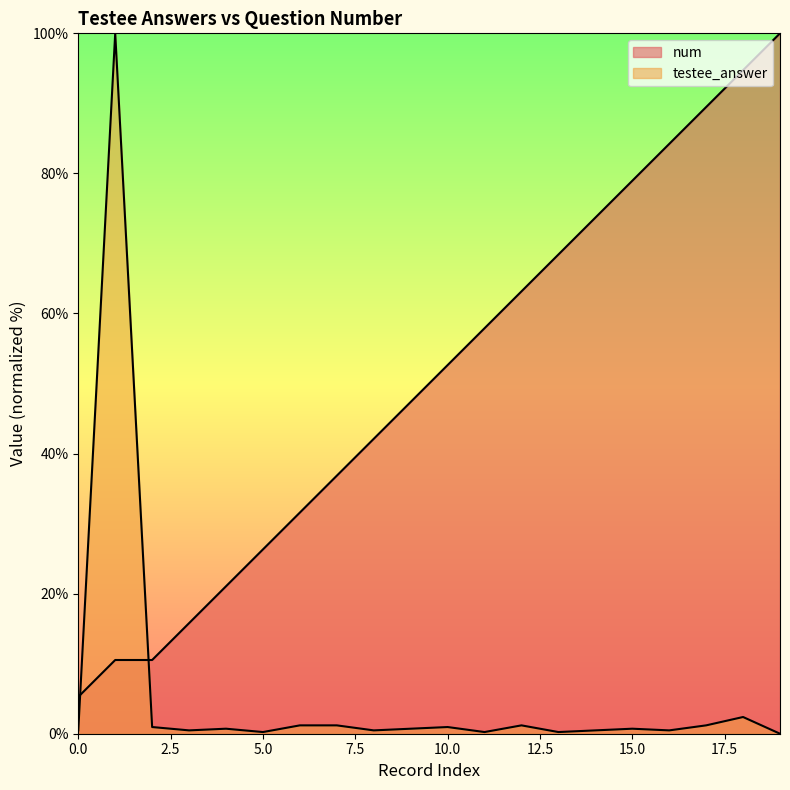

What is the total value across all series at 16?

84.7